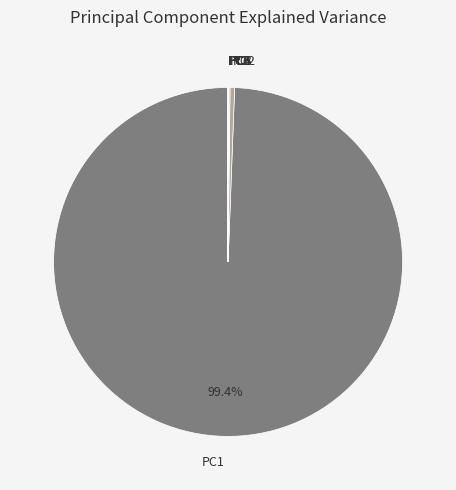

Which category has the biggest portion of the pie?

PC1